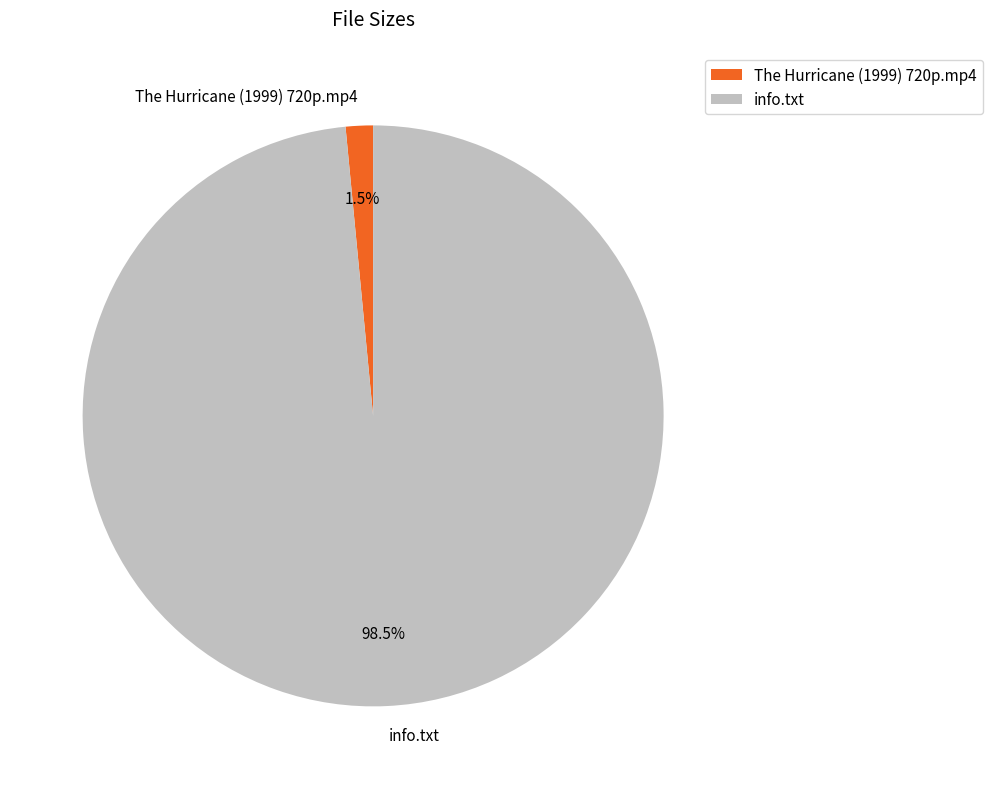

To the nearest percent, what is the combined percentage of info.txt and The Hurricane (1999) 720p.mp4?

100%